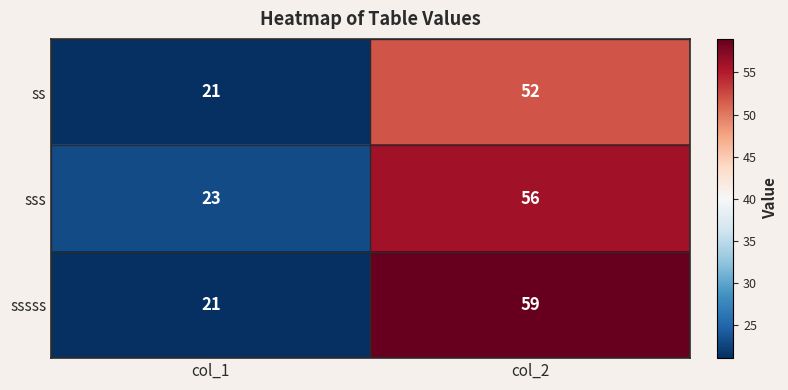

What is the average value of the sssss series?

40